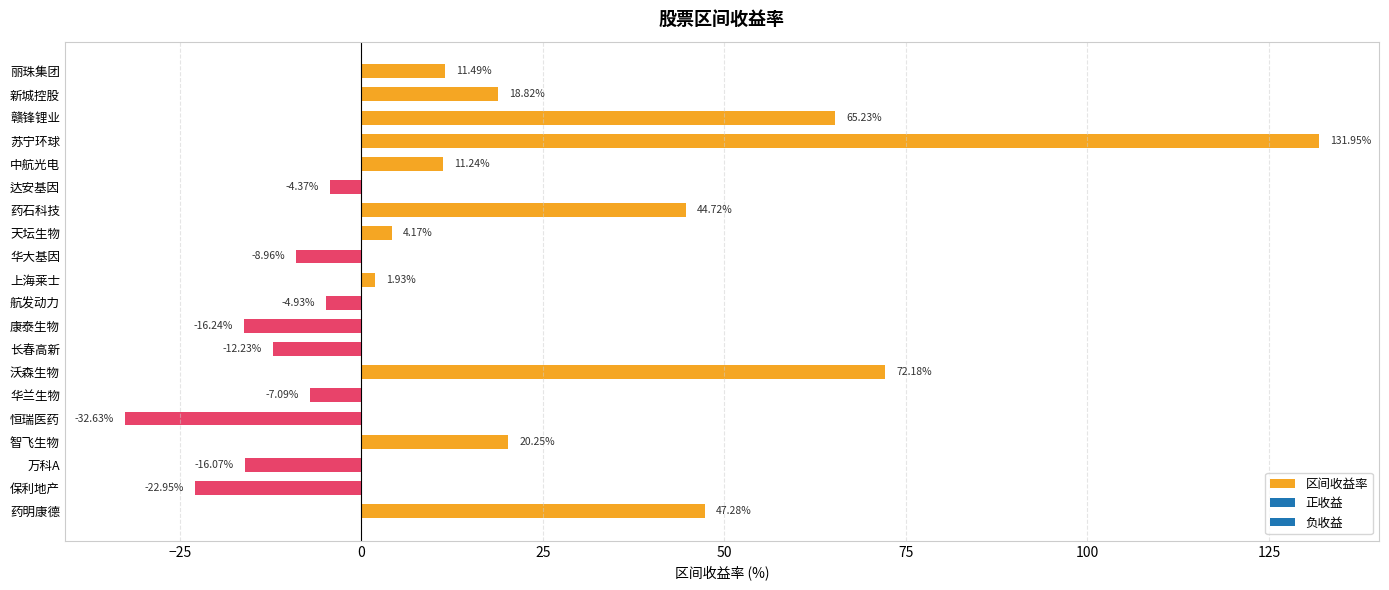

What is the difference between the values at 丽珠集团 and 保利地产?

34.4